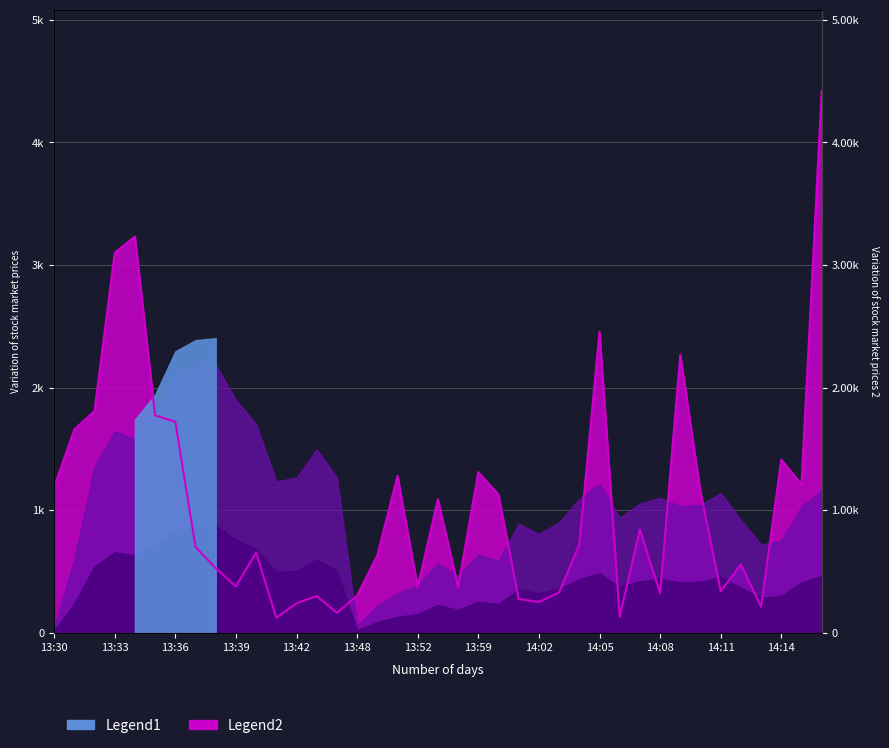

Reading left to right, what are all the values shown in this chart?

13:30=1189	13:31=1658	13:32=1809	13:33=3099	13:34=3232	13:35=1773	13:36=1722	13:37=701	13:38=527	13:39=378	13:40=654	13:41=123	13:42=241	13:43=300	13:44=163	13:48=303	13:49=632	13:50=1279	13:52=374	13:57=1090	13:58=375	13:59=1310	14:00=1127	14:01=276	14:02=251	14:03=329	14:04=721	14:05=2454	14:06=131	14:07=843	14:08=322	14:09=2267	14:10=1151	14:11=339	14:12=558	14:13=212	14:14=1412	14:16=1211	14:17=4418